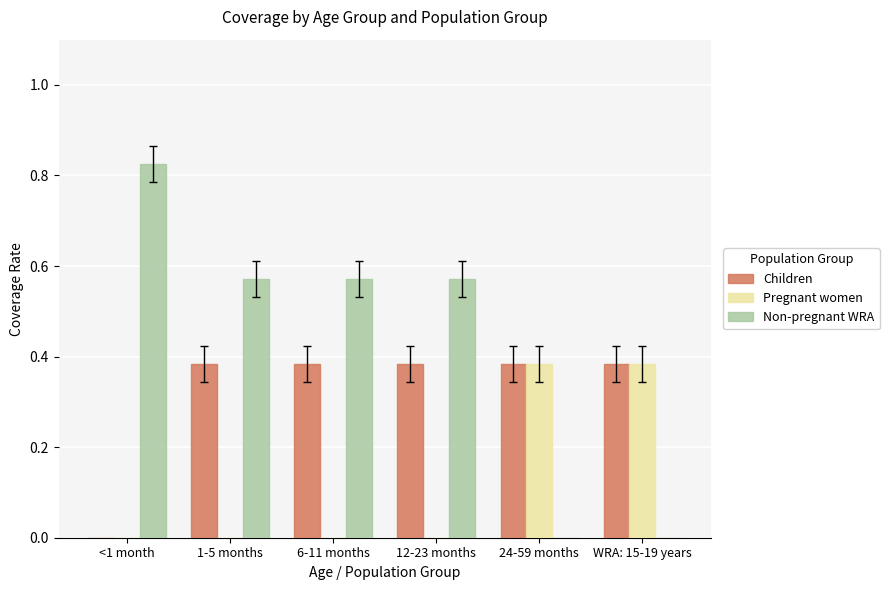

How many series are shown in this chart?

3